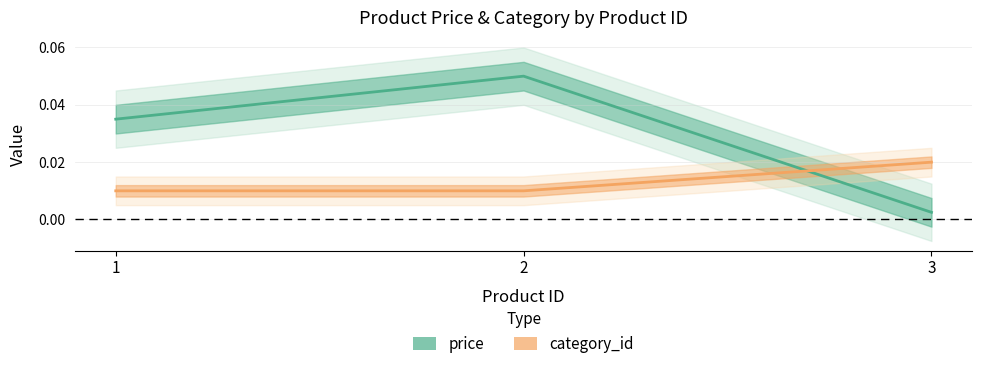

At which label does category_id reach its minimum?

1